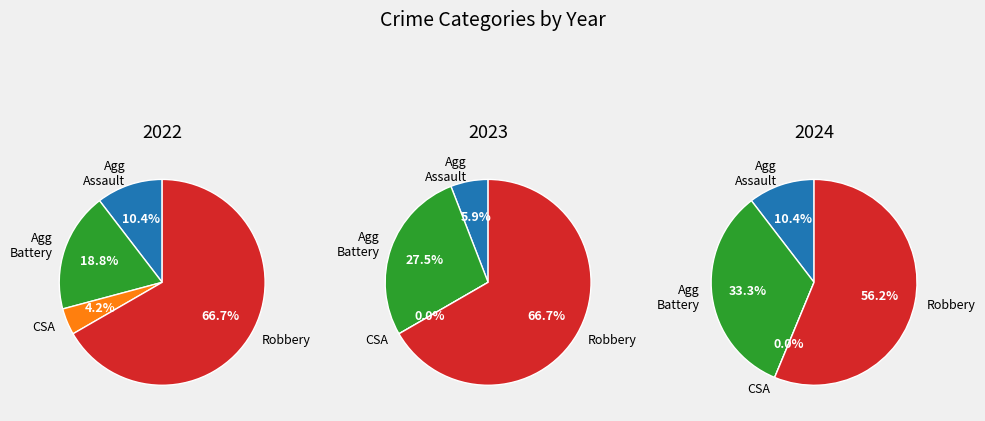

Count the number of slices in the pie.

4